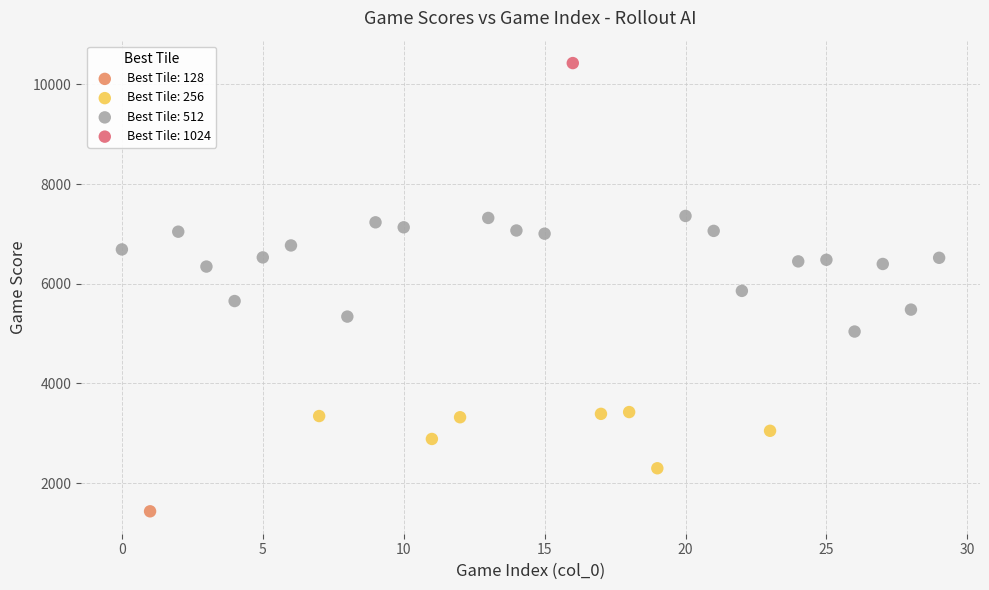

Which series reaches the maximum Y coordinate?

Best Tile: 1024